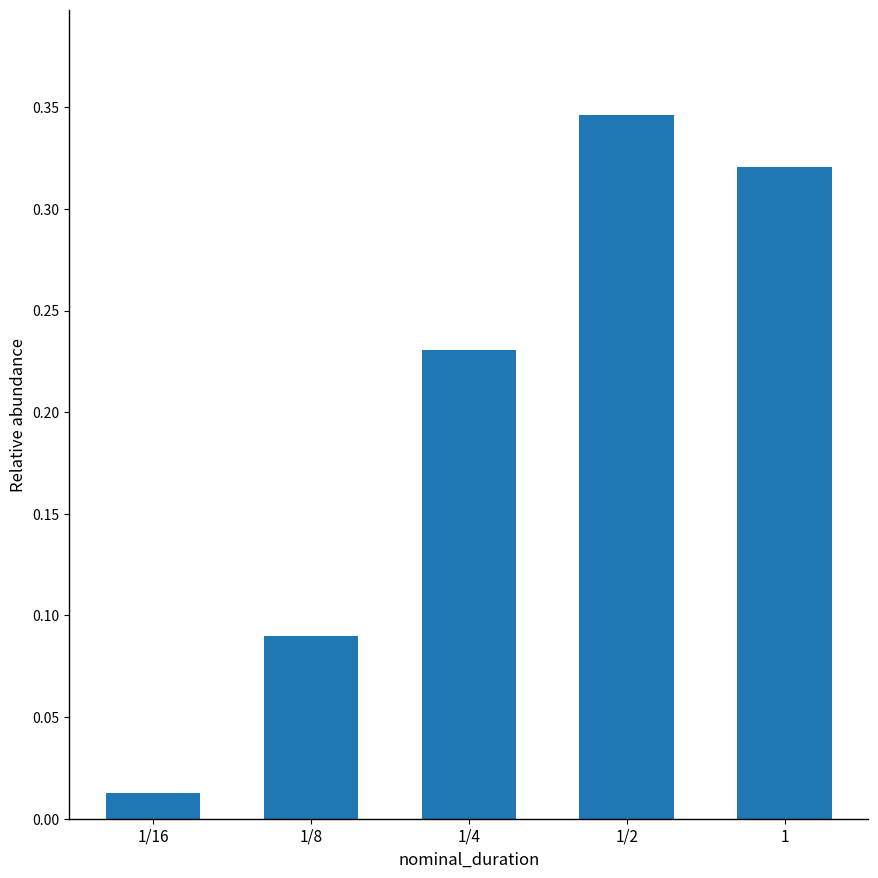

What is the sum of all values?

1.0